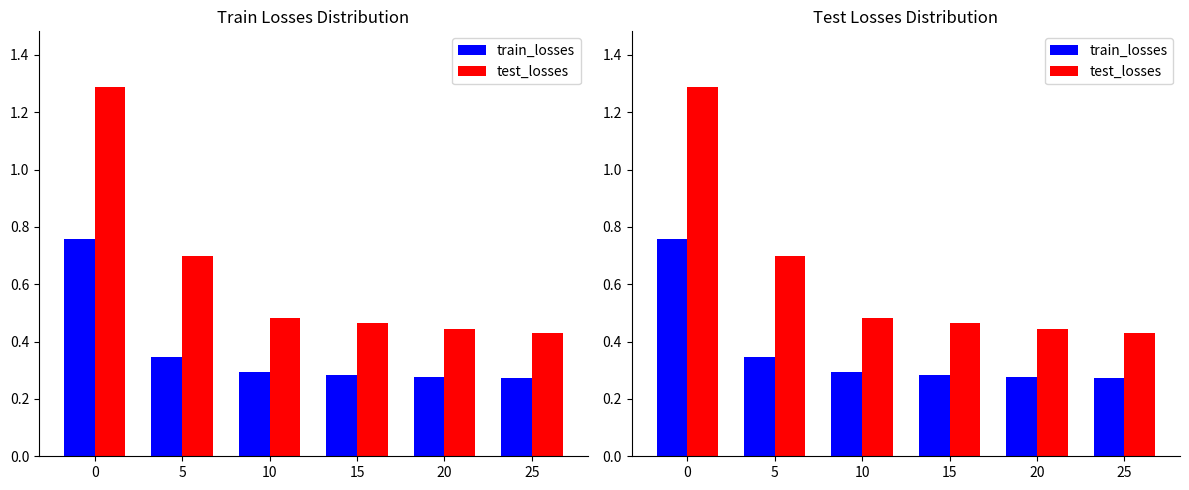

What is the value of the test_losses bar at the 4th from the left?

0.5